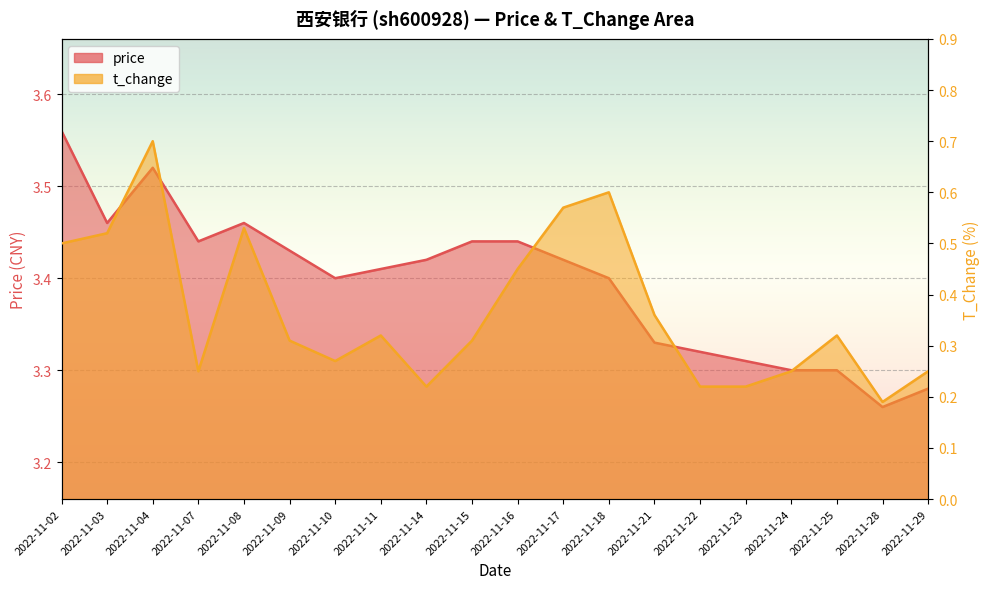

What is the average value of the t_change series?

0.4